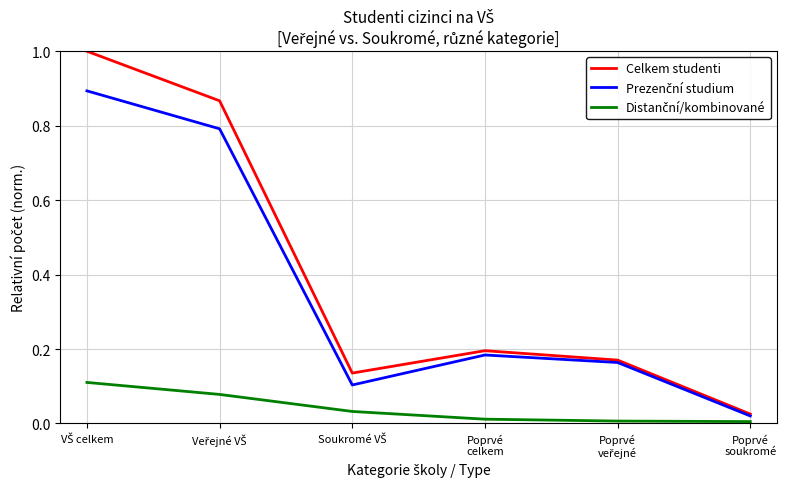

Count the number of data series in this chart.

3